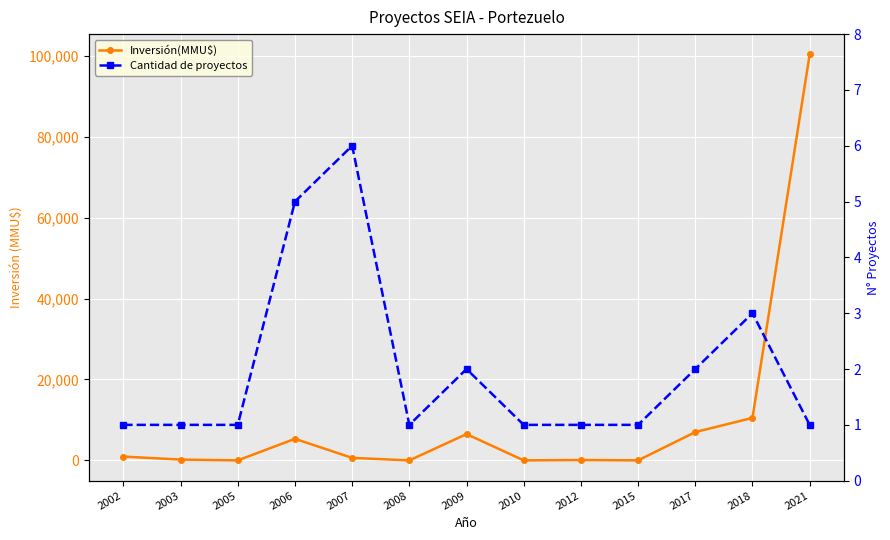

What is the difference between the second highest and minimum values in the Cantidad de proyectos series?

4